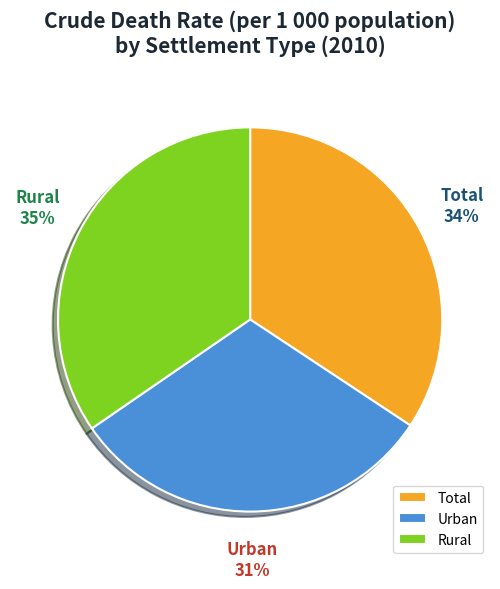

Is Total the majority of the pie?

No